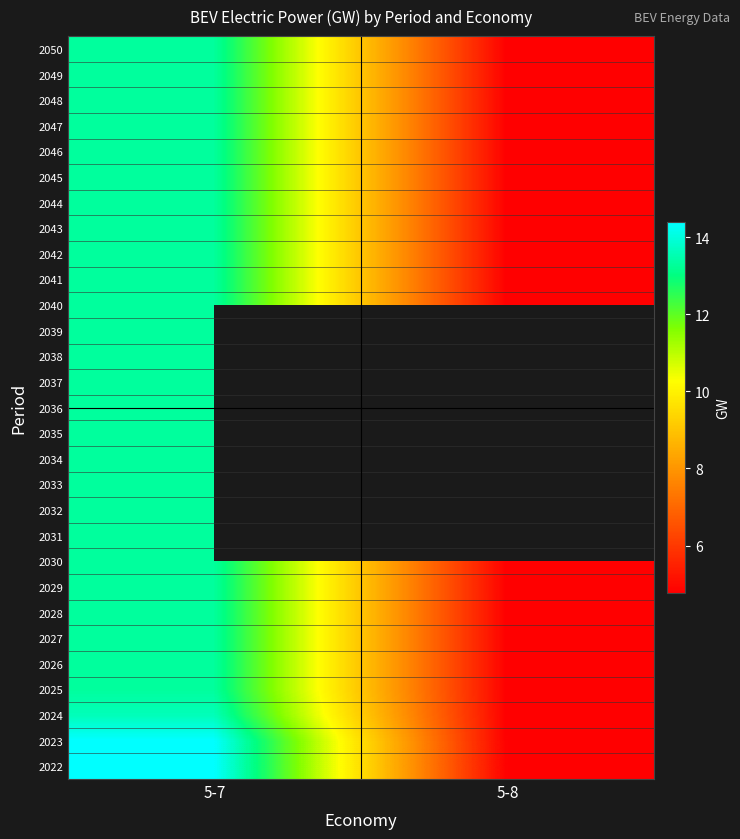

List the labels in order of 2044 value, smallest first.

5-8, 5-7